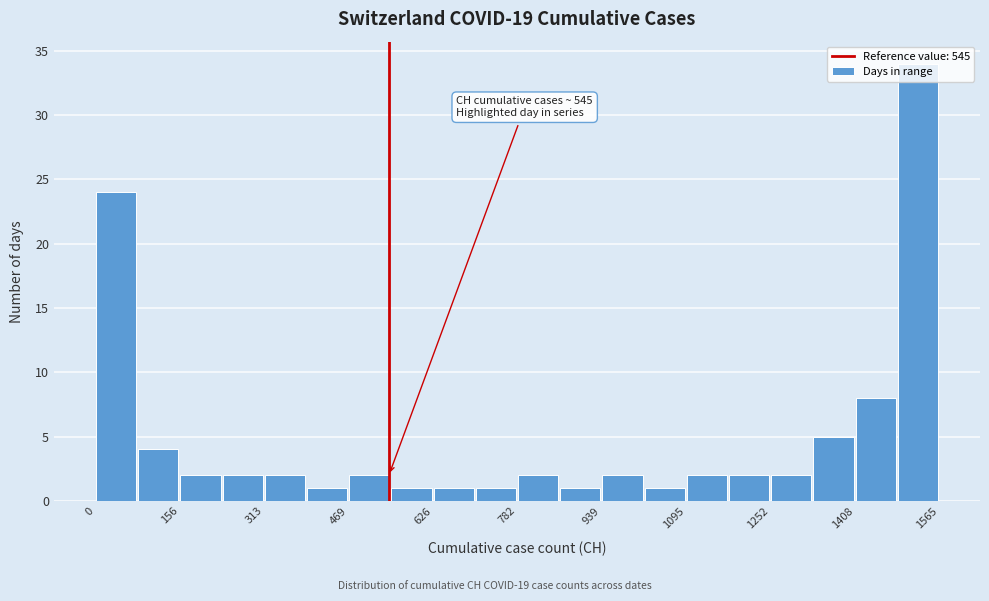

Around what value on the x-axis is the tallest bar? Give the approximate position of its centre, as read against the axis.

1520